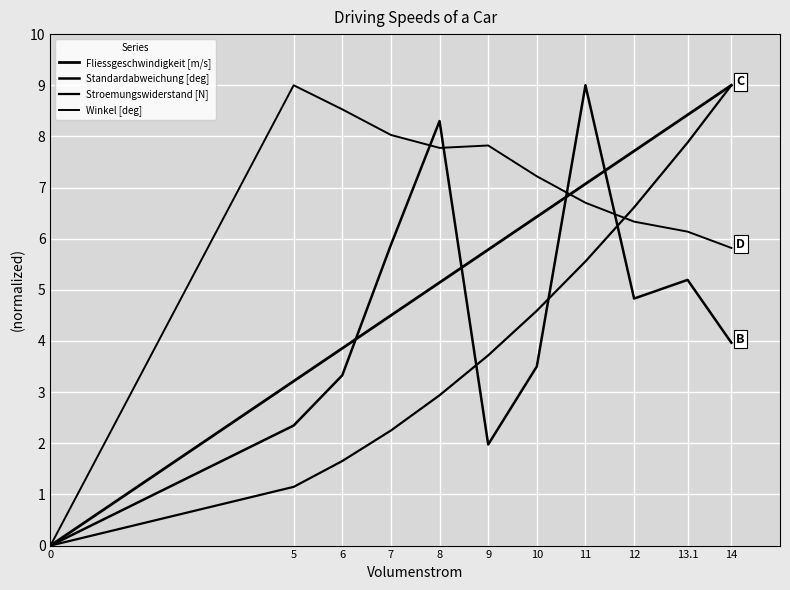

Reading left to right, transcribe all the data shown in this chart.

Fliessgeschwindigkeit [m/s]: 0=0.0	5=3.2	6=3.9	7=4.5	8=5.1	9=5.8	10=6.4	11=7.1	12=7.7	13.1=8.4	14=9.0
Standardabweichung [deg]: 0=0.0	5=2.3	6=3.3	7=5.9	8=8.3	9=2.0	10=3.5	11=9.0	12=4.8	13.1=5.2	14=4.0
Stroemungswiderstand [N]: 0=0.0	5=1.1	6=1.7	7=2.2	8=2.9	9=3.7	10=4.6	11=5.6	12=6.6	13.1=7.9	14=9.0
Winkel [deg]: 0=0.0	5=9.0	6=8.5	7=8.0	8=7.8	9=7.8	10=7.2	11=6.7	12=6.3	13.1=6.1	14=5.8